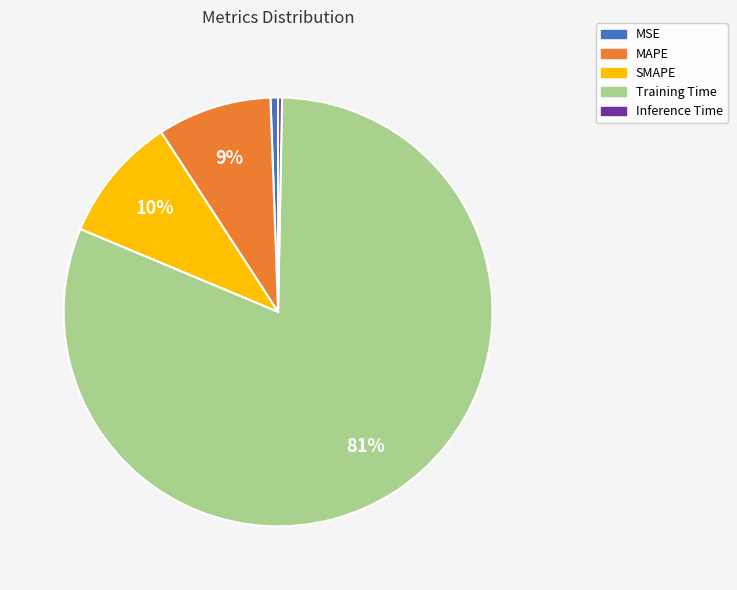

How many segments does this pie chart have?

5